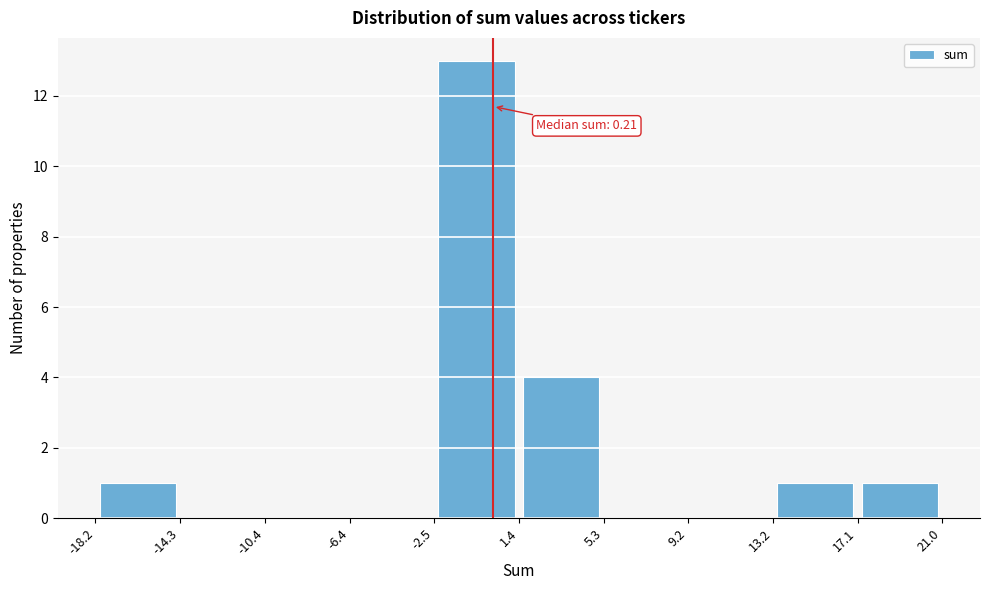

Which range on the x-axis has the tallest bar?

-2.5 to 1.4